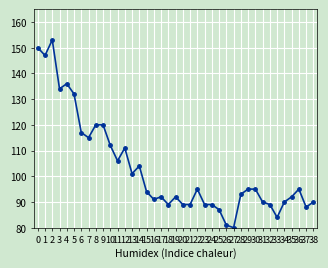

Which label corresponds to the largest value in the chart?

2